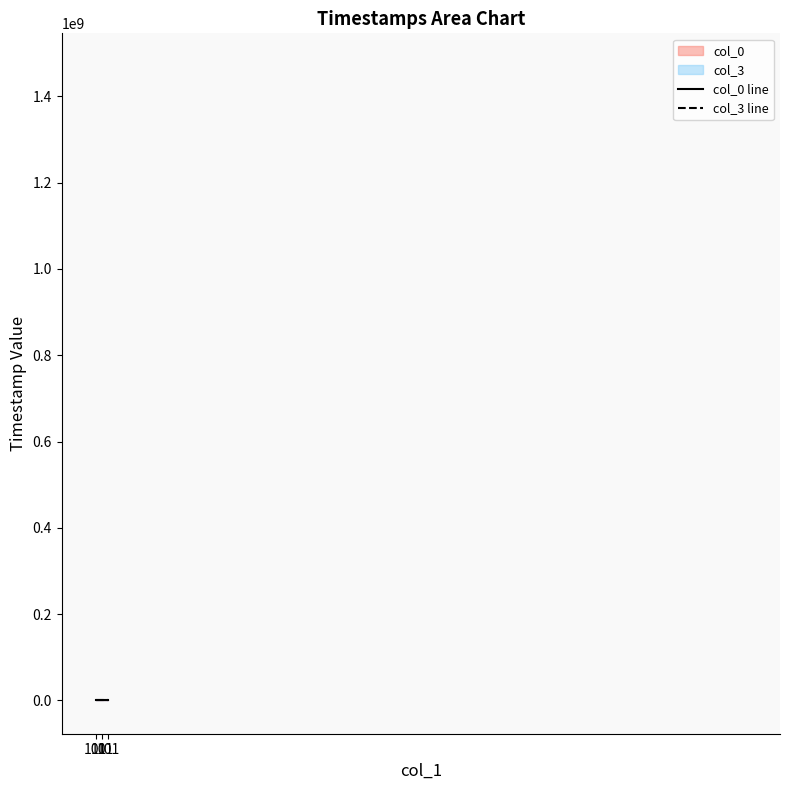

Count the number of data series in this chart.

2